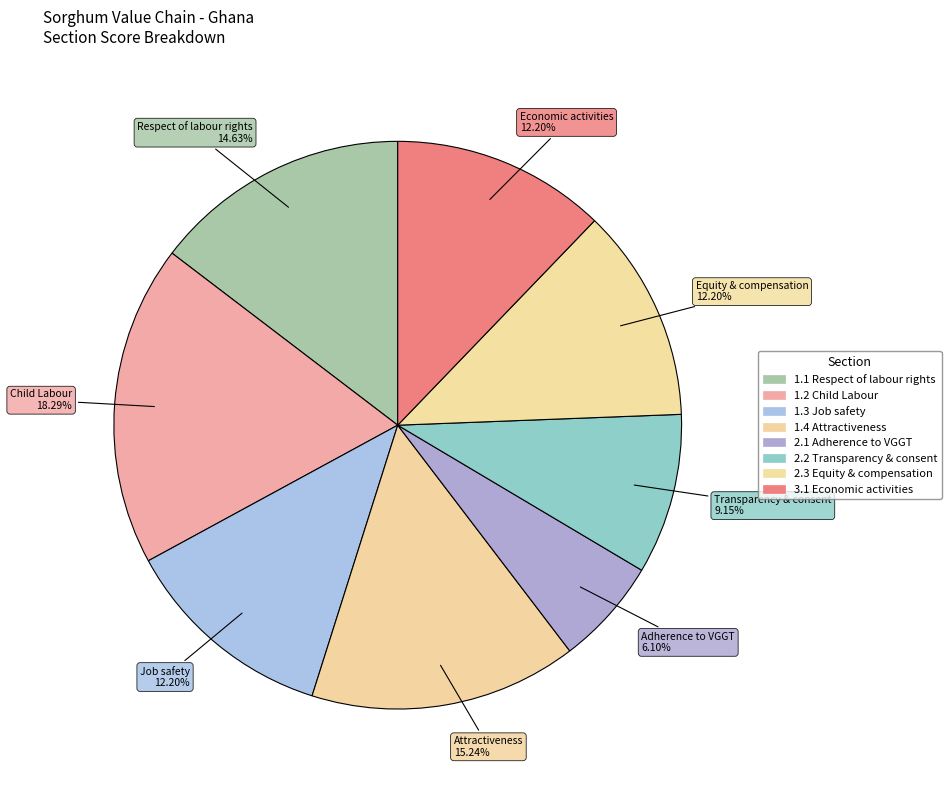

Count the number of slices in the pie.

8